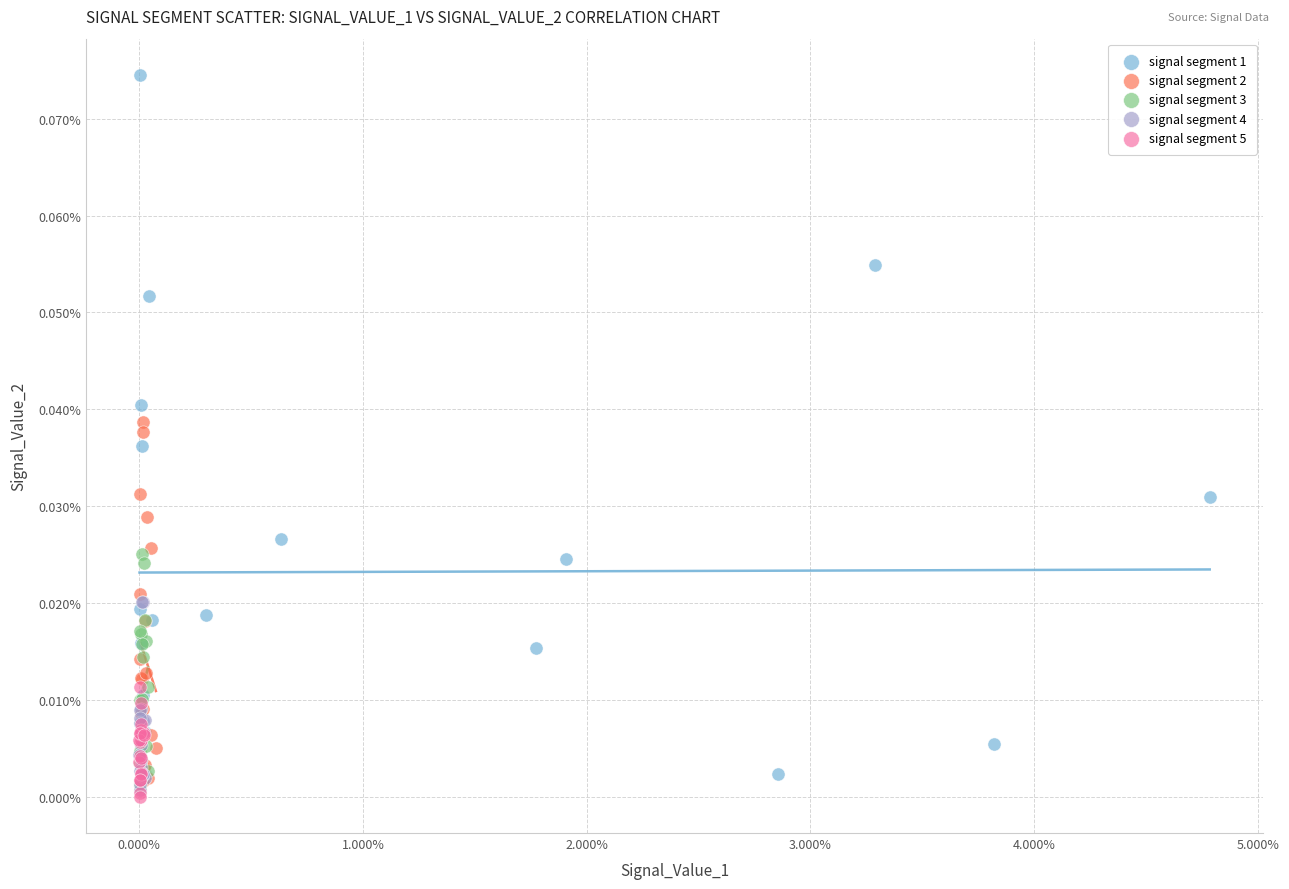

What are all the series names shown in the legend?

signal segment 1, signal segment 2, signal segment 3, signal segment 4, signal segment 5